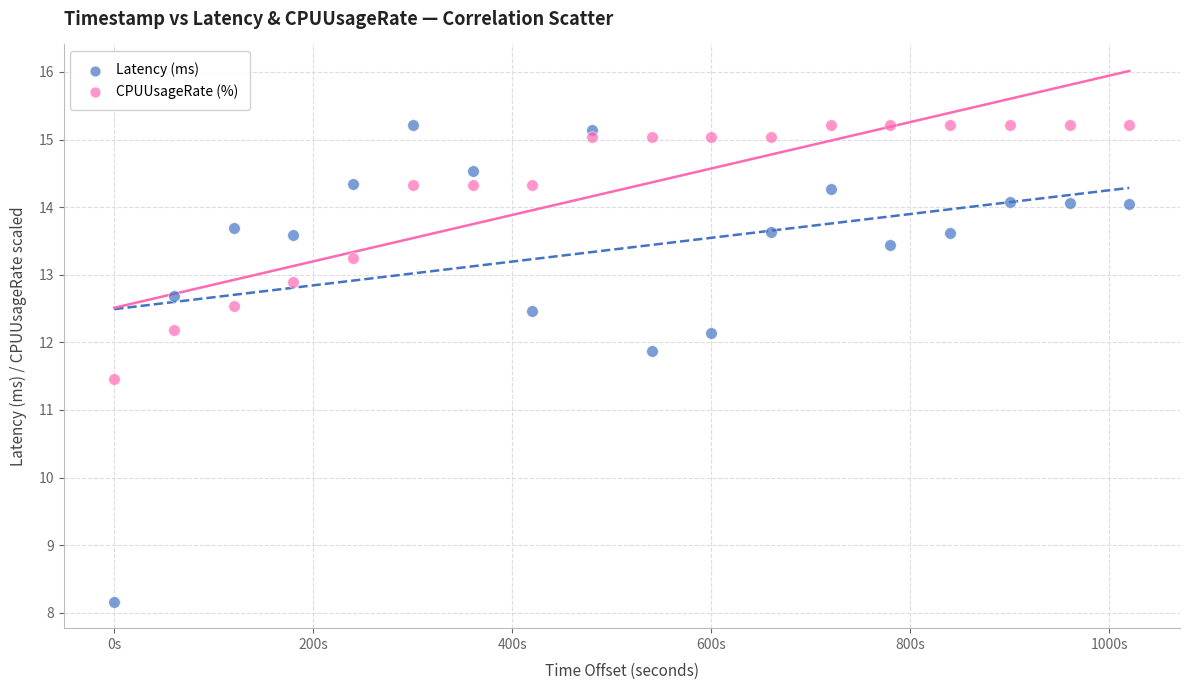

What are all the series names shown in the legend?

Latency (ms), CPUUsageRate (%)